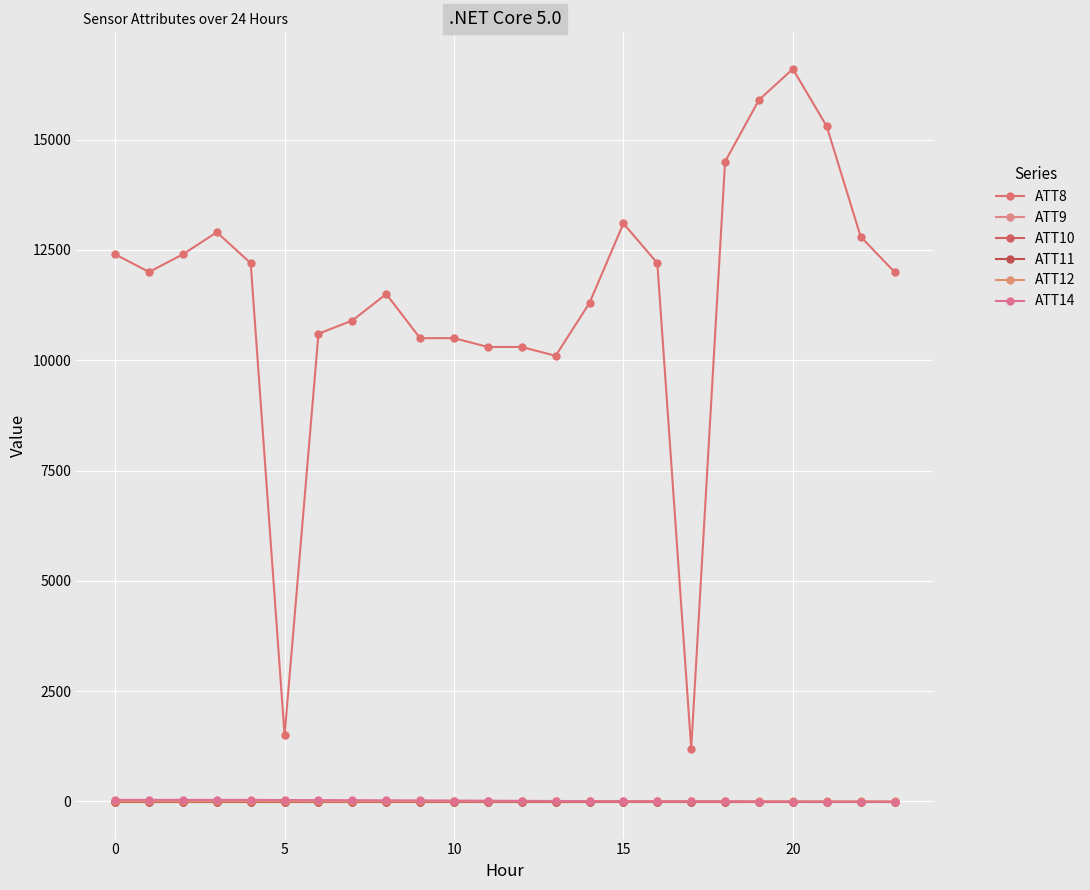

True or false: ATT9 and ATT14 cross at least once.

False